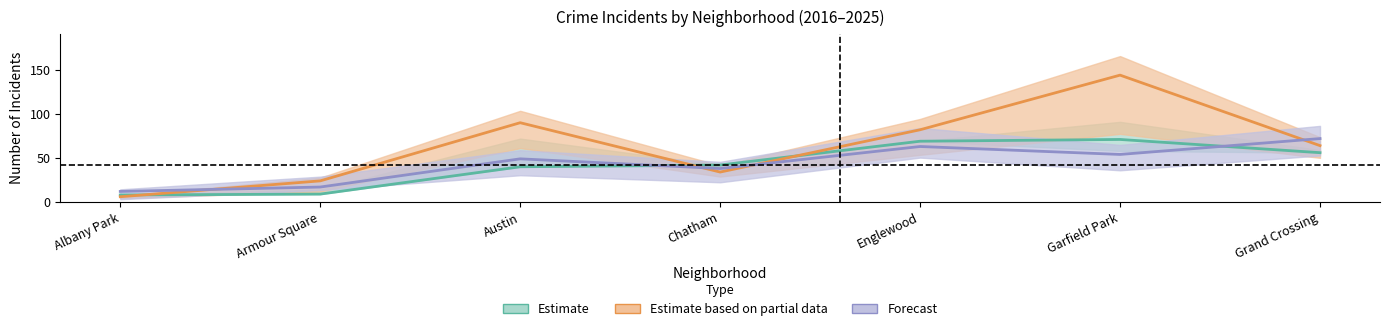

What is the label of the 5th point from the right?

Austin